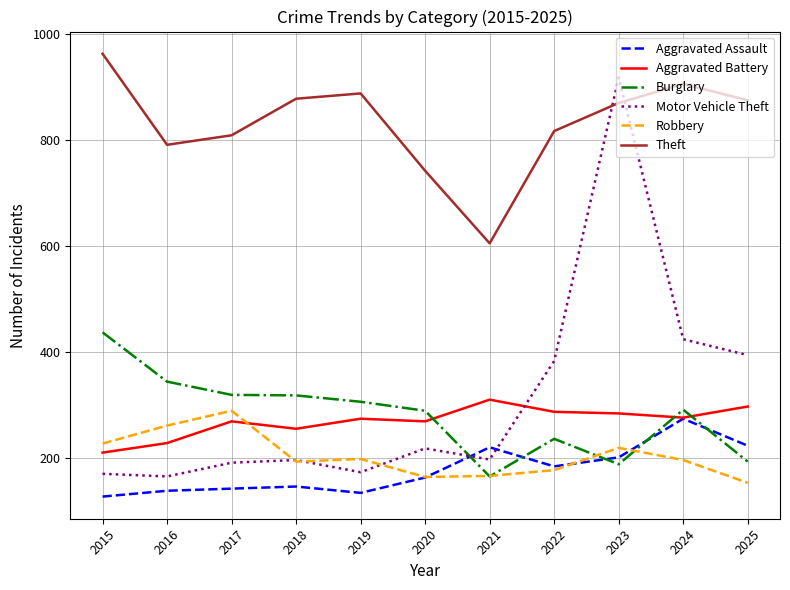

What are all the series names shown in the legend?

Aggravated Assault, Aggravated Battery, Burglary, Motor Vehicle Theft, Robbery, Theft